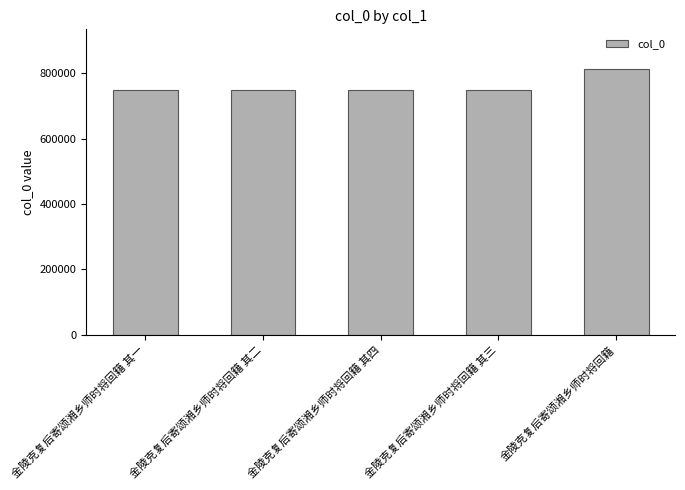

What is the difference between the maximum and second lowest values?

64020